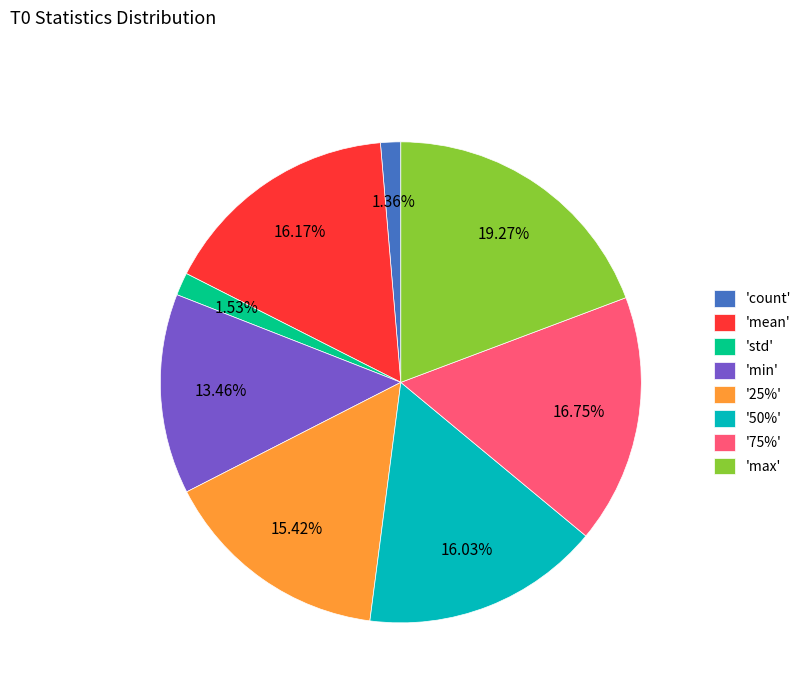

Between 'max' and 'std', which is larger?

'max'